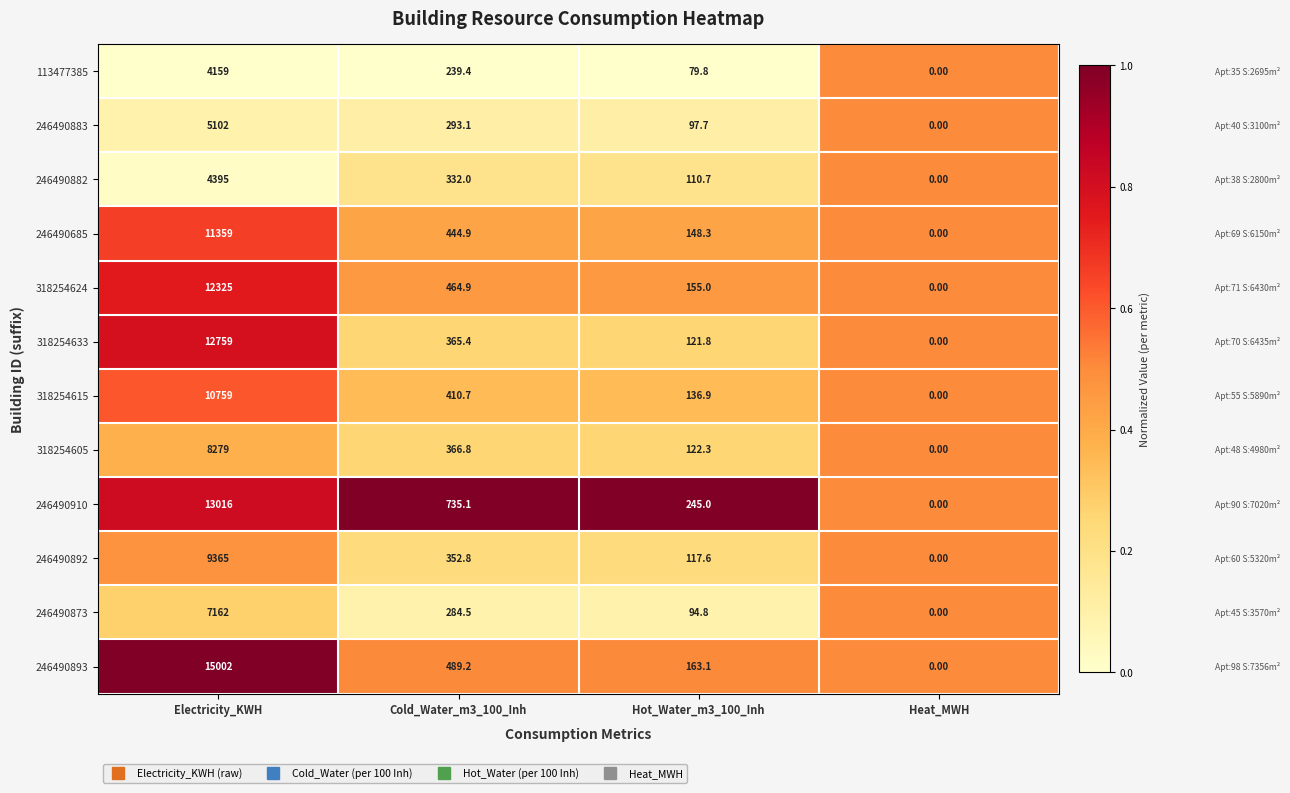

Which series has the largest total across all categories?

246490893